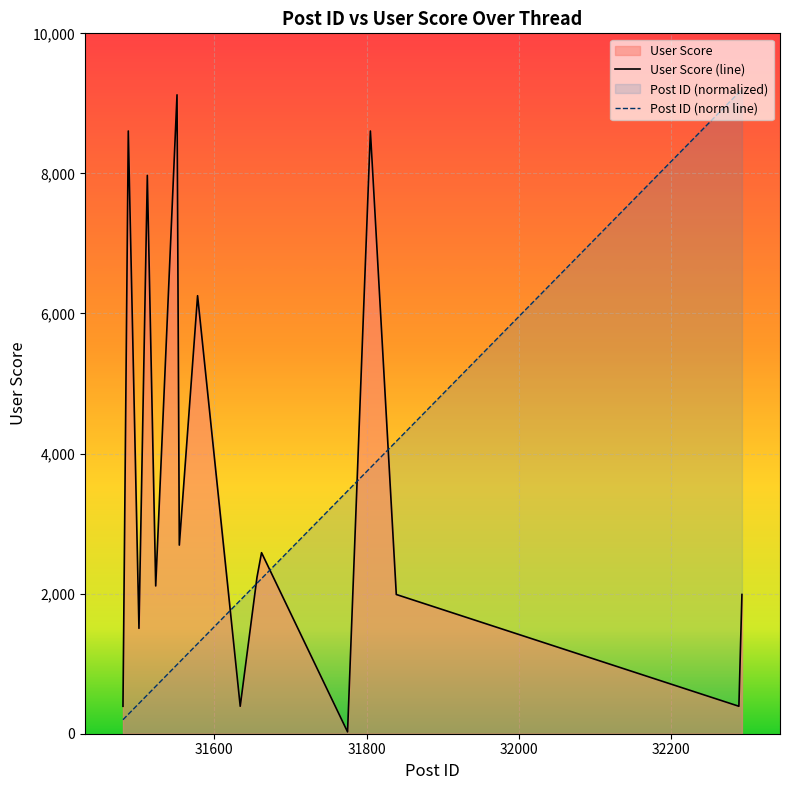

What is the greatest value displayed?

9200.0